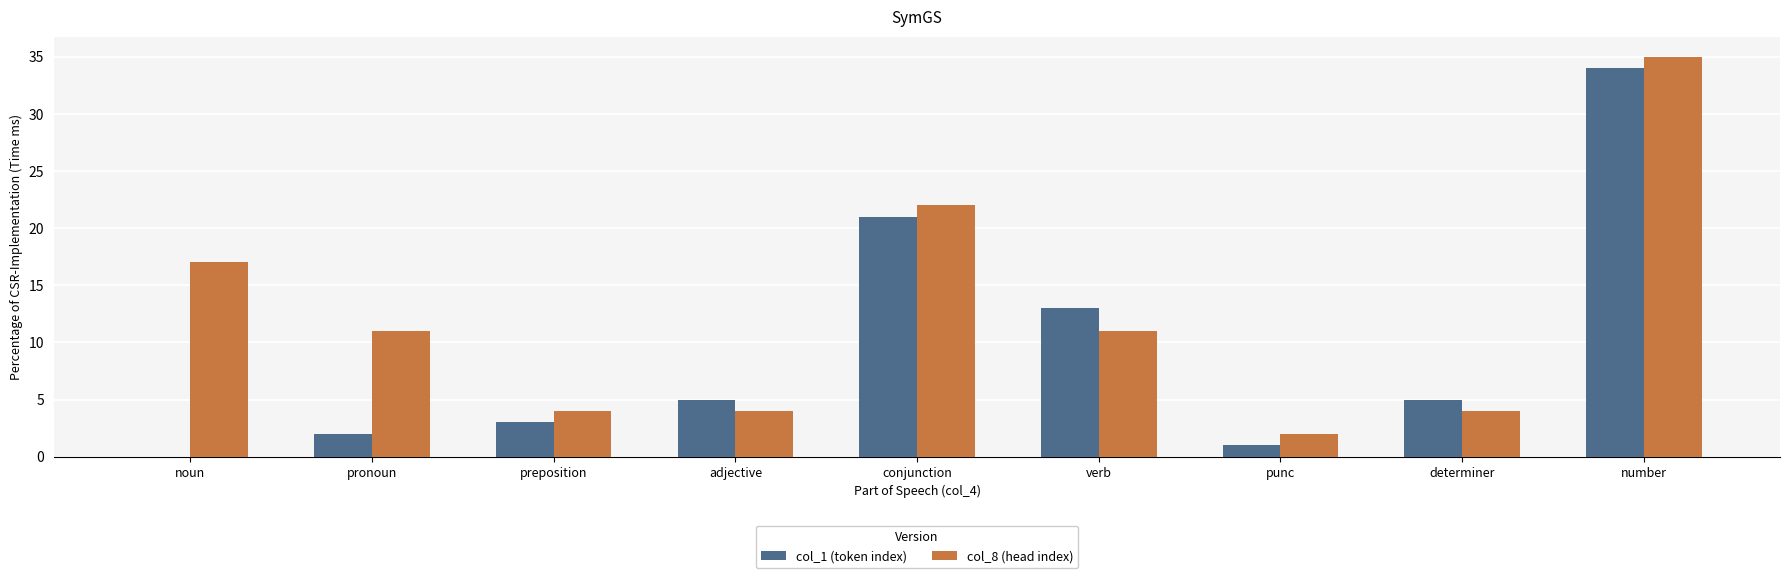

Where is col_8 (head index) nearest to the value 18?

noun